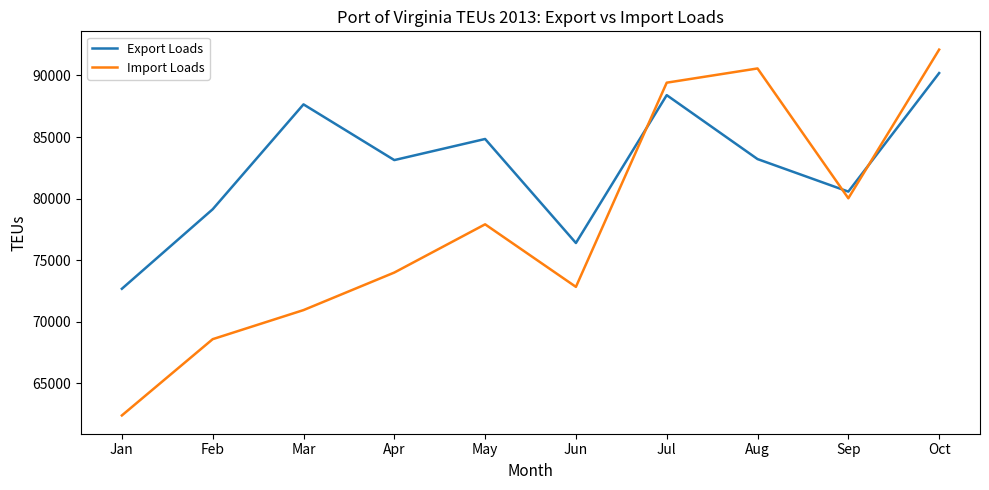

What is the difference between the maximum and minimum values in the Import Loads series?

29688.0